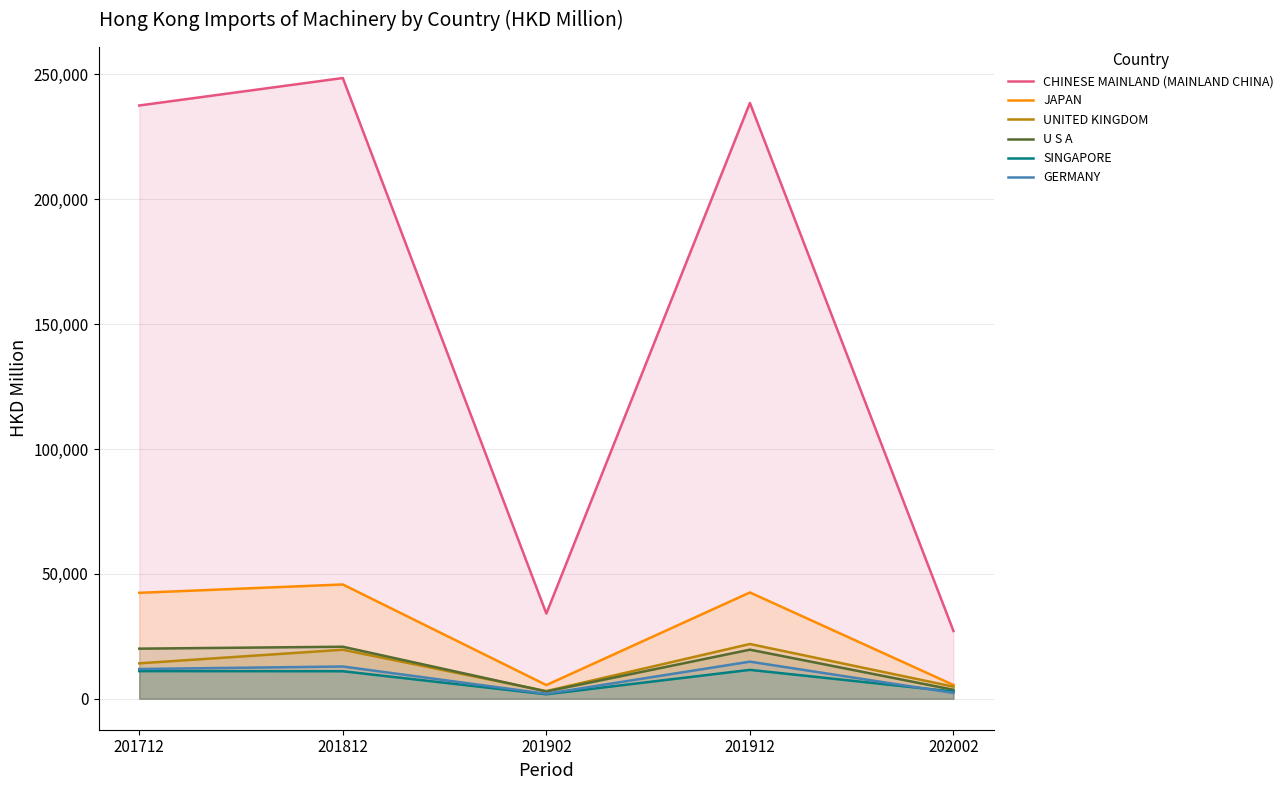

What is the difference between the maximum and minimum values in the GERMANY series?

12870.3